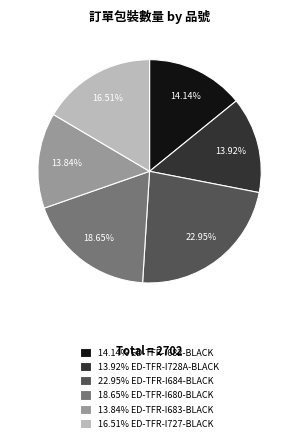

Is the sum of 14.14% ED-TFR-I682-BLACK and 13.92% ED-TFR-I728A-BLACK greater than half?

No